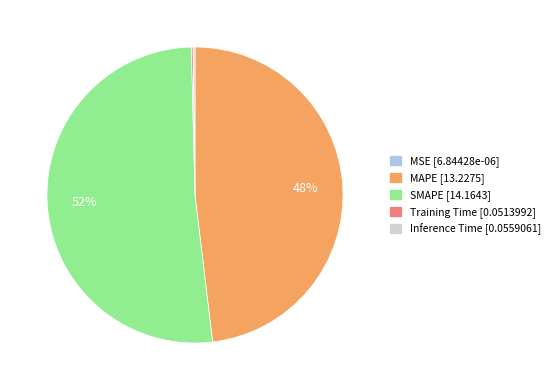

Is it true that MAPE [13.2275] is 48% of the pie?

True